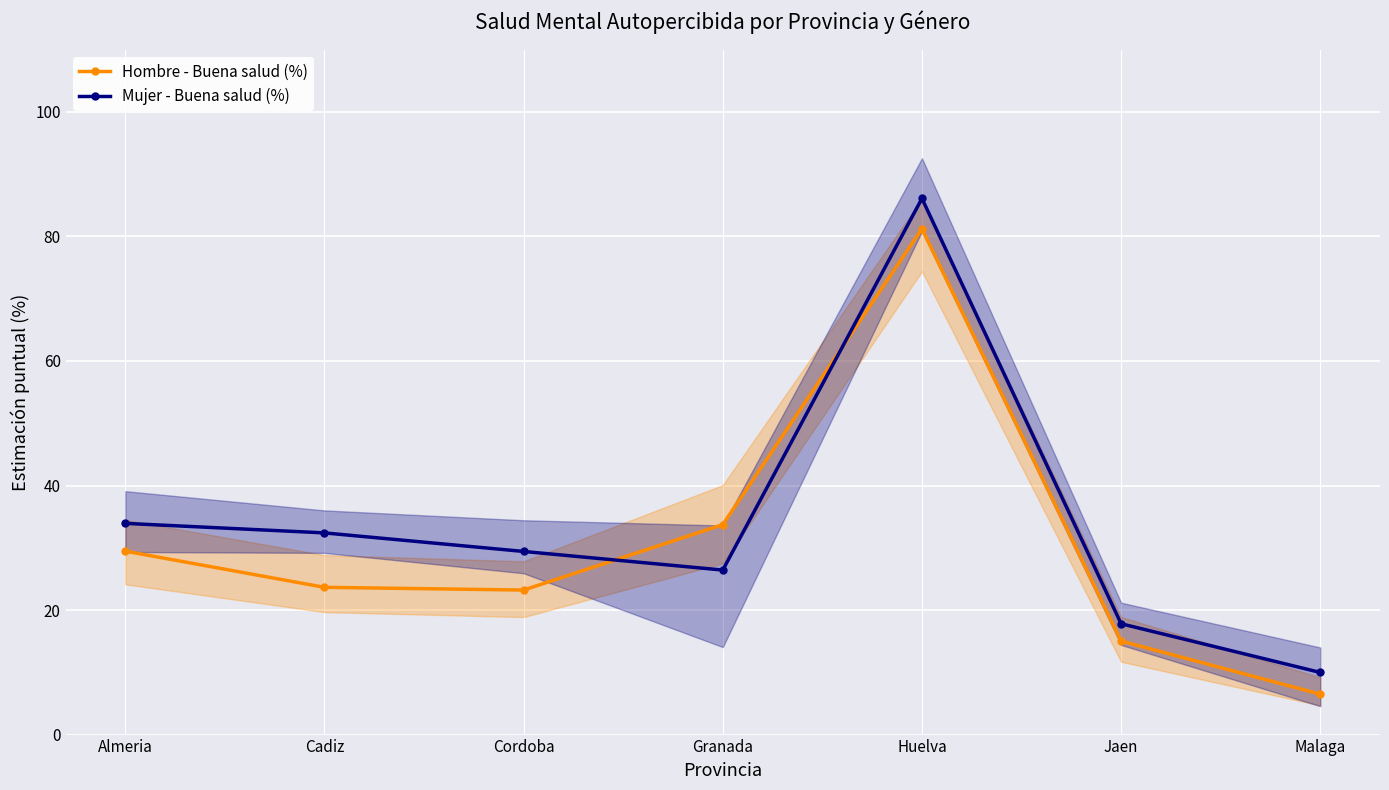

In Mujer - Buena salud (%), how many points are higher than both neighbors (excluding endpoints)?

1